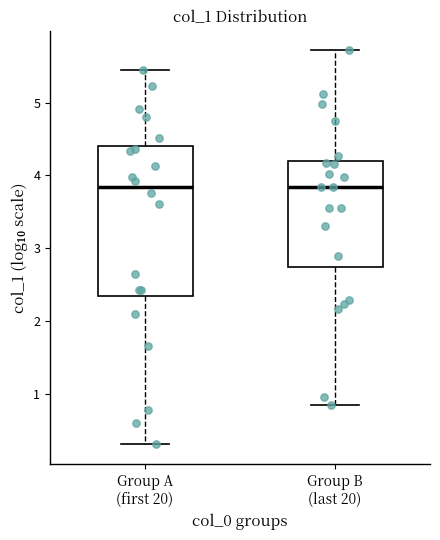

Reading left to right, read every box against the y-axis: the position of its median line, the range the box covers, and the ends of its whiskers. The values are not printed on the chart, so give them approximately, as read against the axis.

Group A (first 20): median 3.8, box 2.3 to 4.4, whiskers 0.3 to 5.5
Group B (last 20): median 3.8, box 2.7 to 4.2, whiskers 0.8 to 5.7